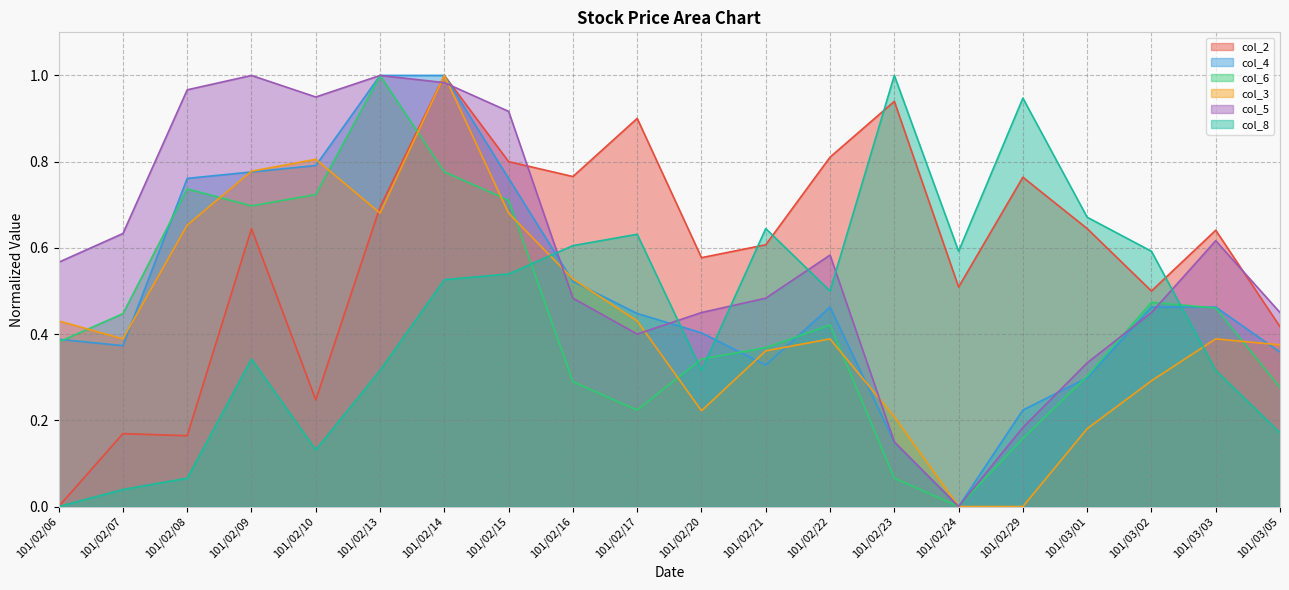

At which category is the sum across all series the highest?

101/02/14